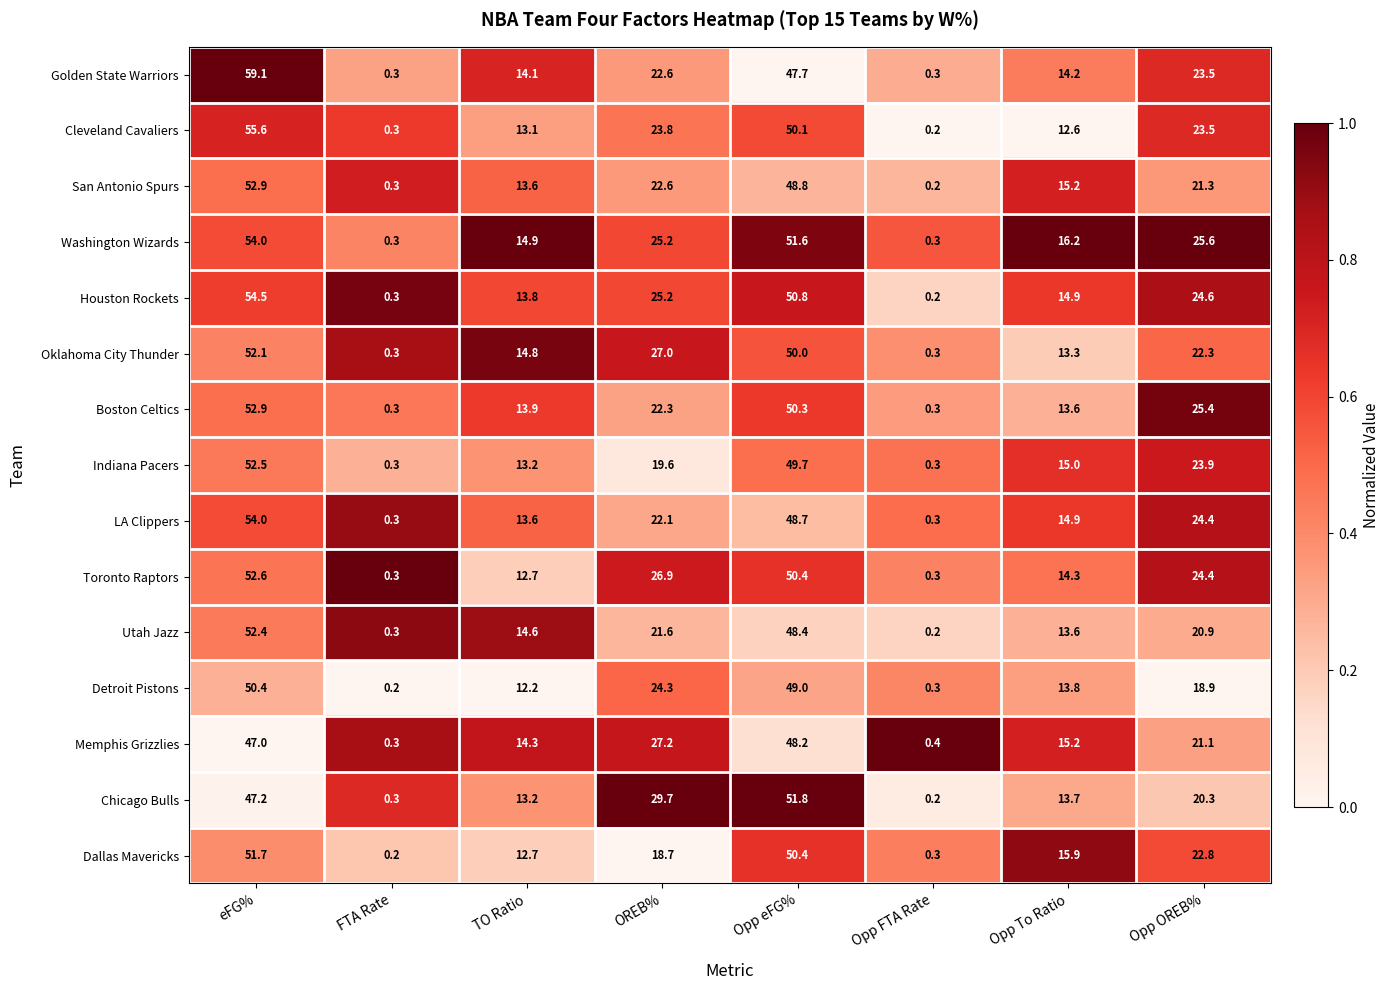

Which series has the largest total across all categories?

Washington Wizards